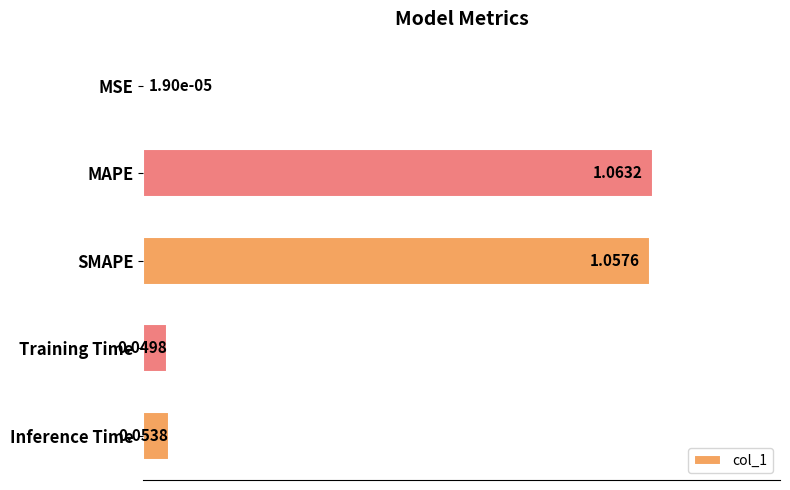

What is the sum of all values?

2.2